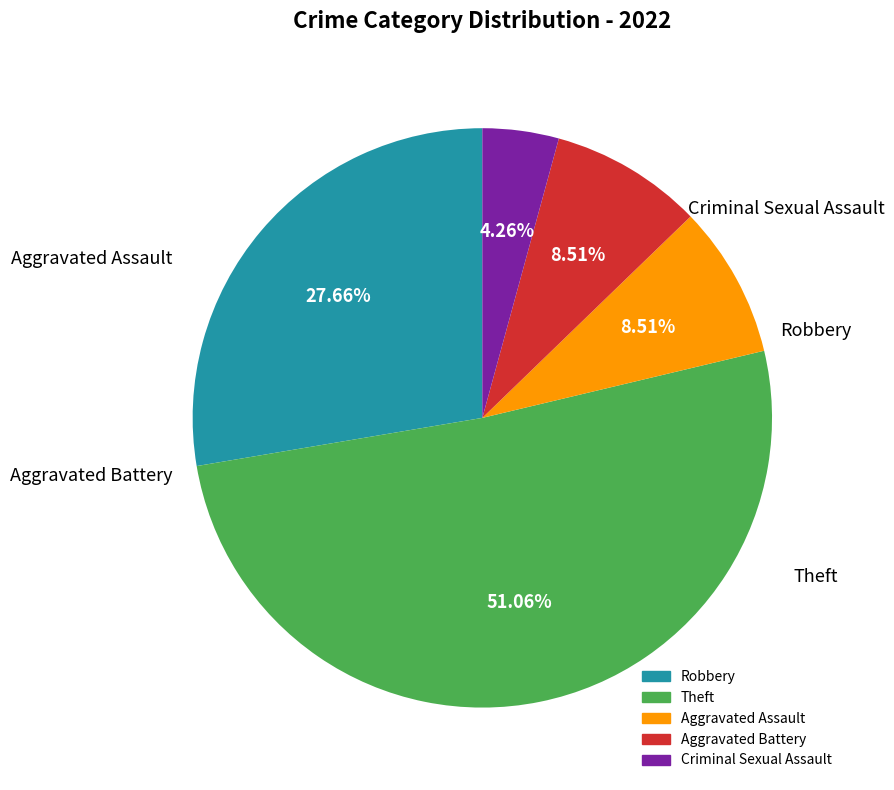

Is the sum of Aggravated Battery and Aggravated Assault greater than half?

No